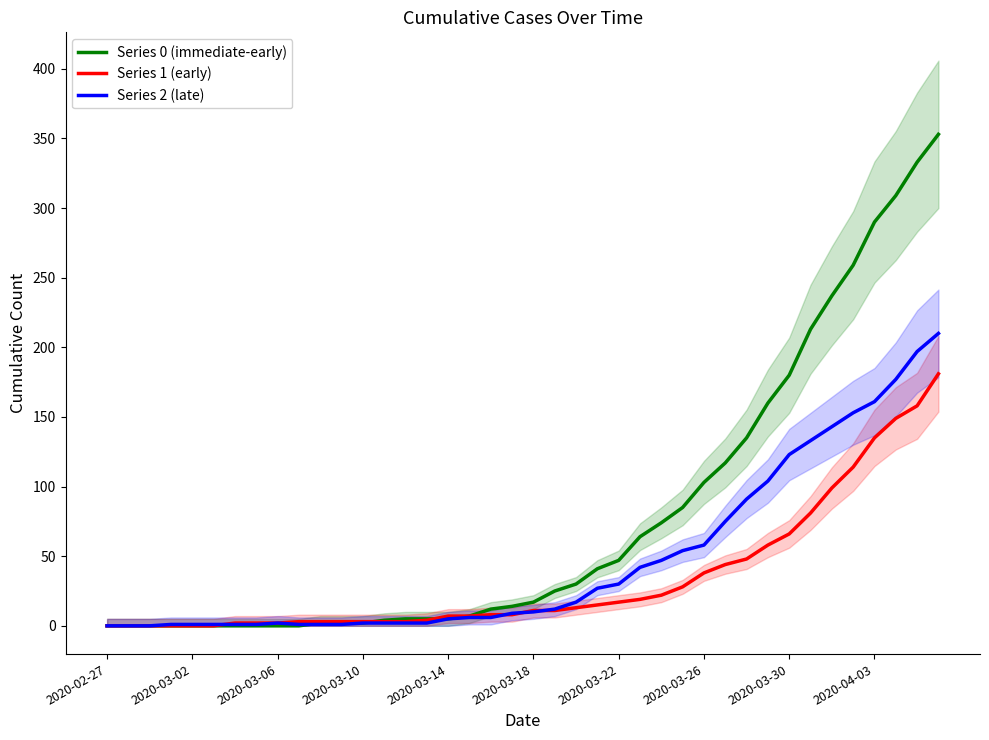

Is it true that Series 2 (late) equals 20 at 2020-03-22?

False